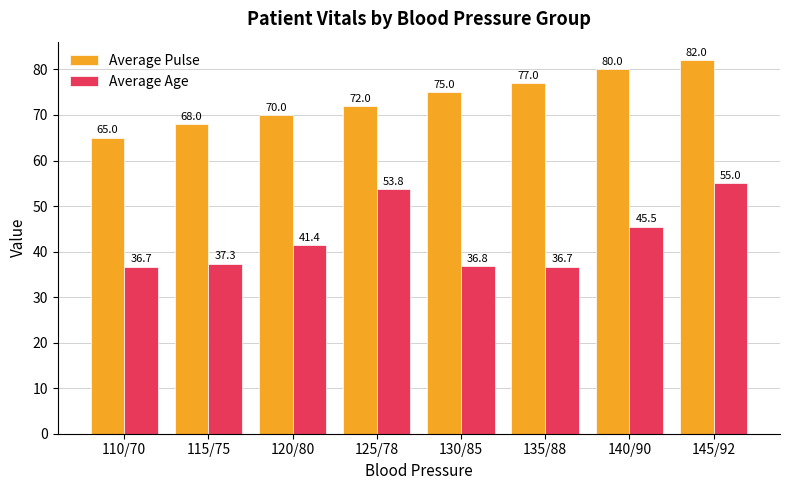

List the series in order of their peak value, lowest first.

Average Age, Average Pulse